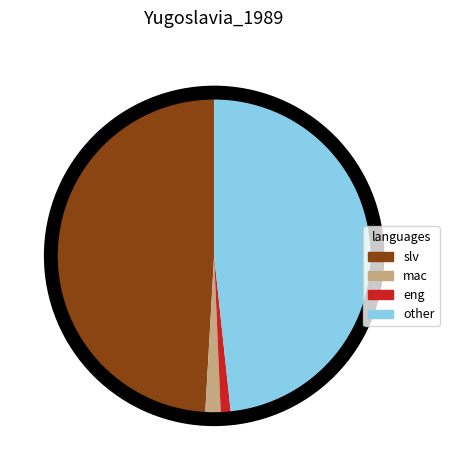

How many slices are in this pie chart?

4